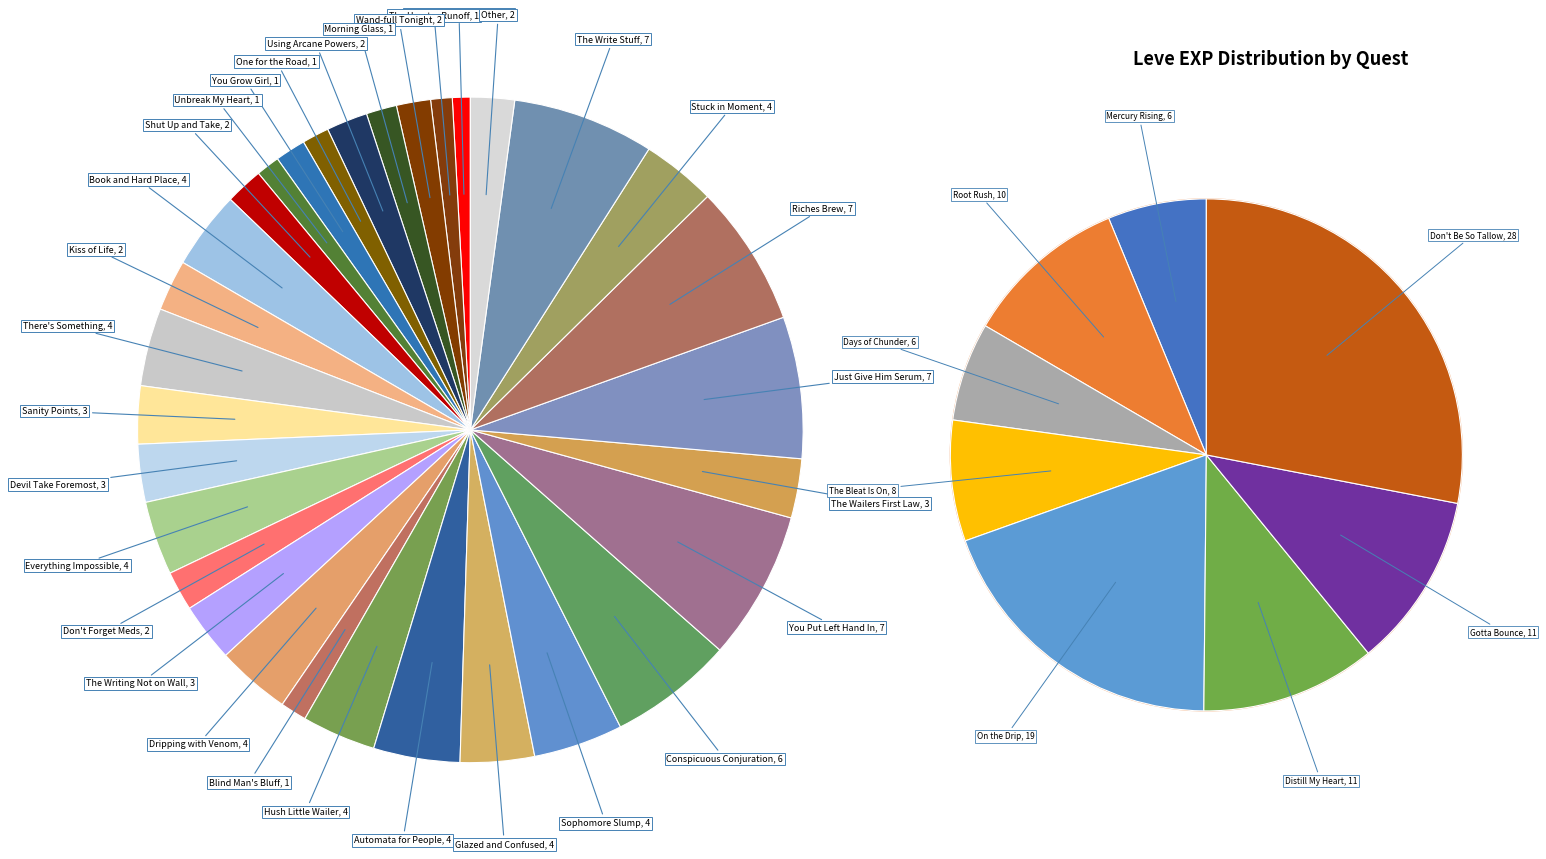

What percentage is the Unbreak My Heart slice, to the nearest percent?

1%